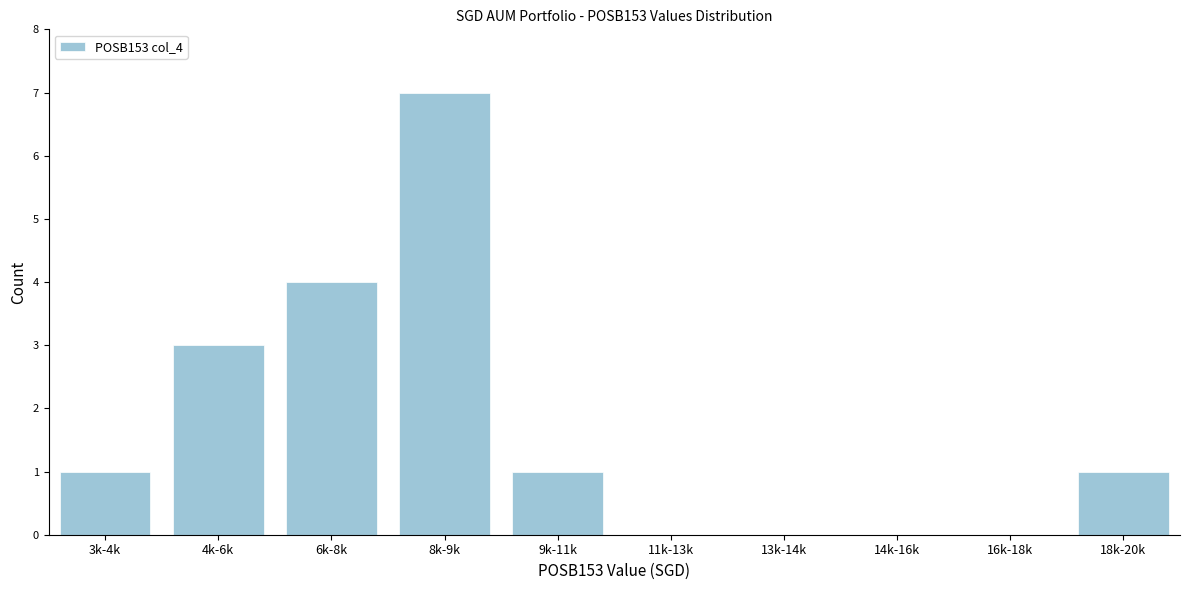

Reading left to right, extract all data points from this chart.

3k-4k=1	4k-6k=3	6k-8k=4	8k-9k=7	9k-11k=1	11k-13k=0	13k-14k=0	14k-16k=0	16k-18k=0	18k-20k=1